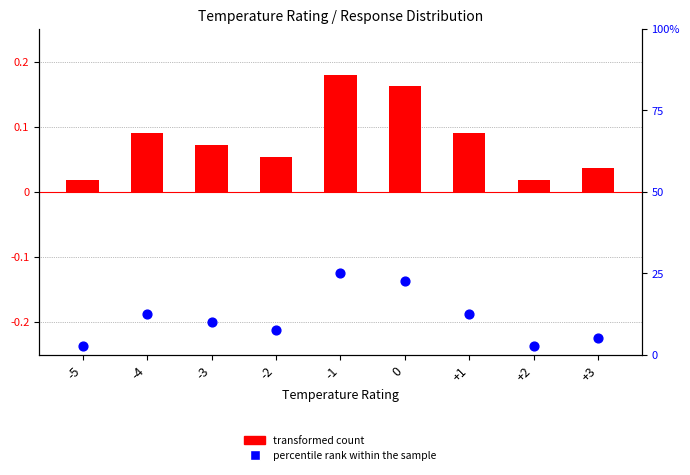

At how many categories does at least one series exceed 13?

2